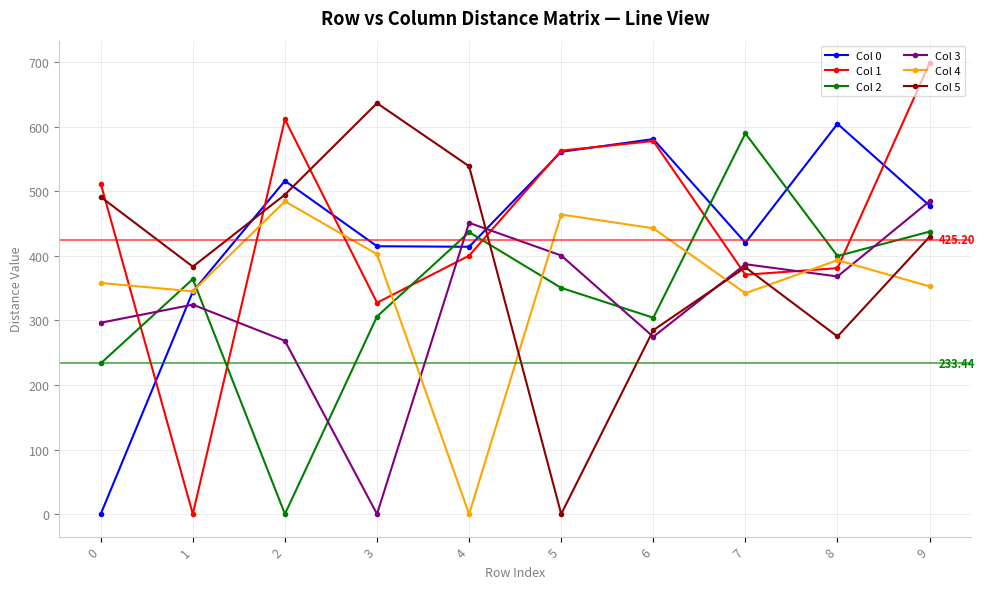

What is the total value across all series at 8?

2422.3